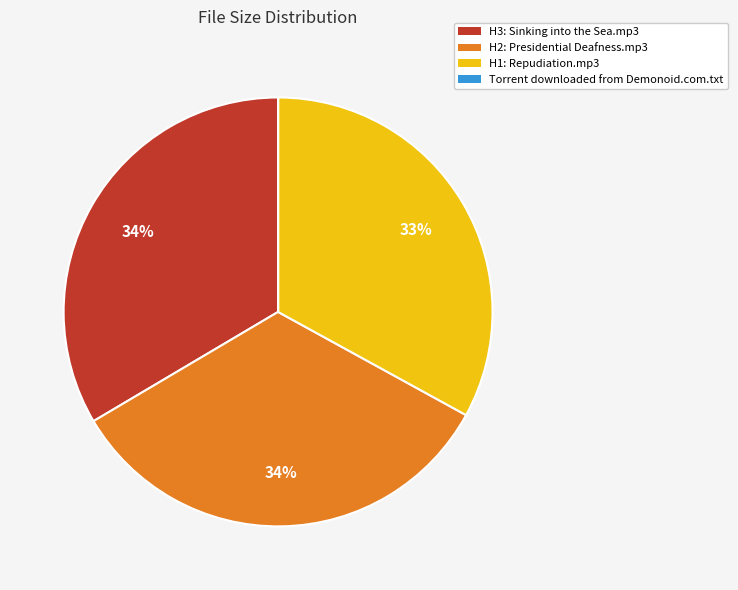

Combined, do H3: Sinking into the Sea.mp3 and H1: Repudiation.mp3 account for over 50%?

Yes